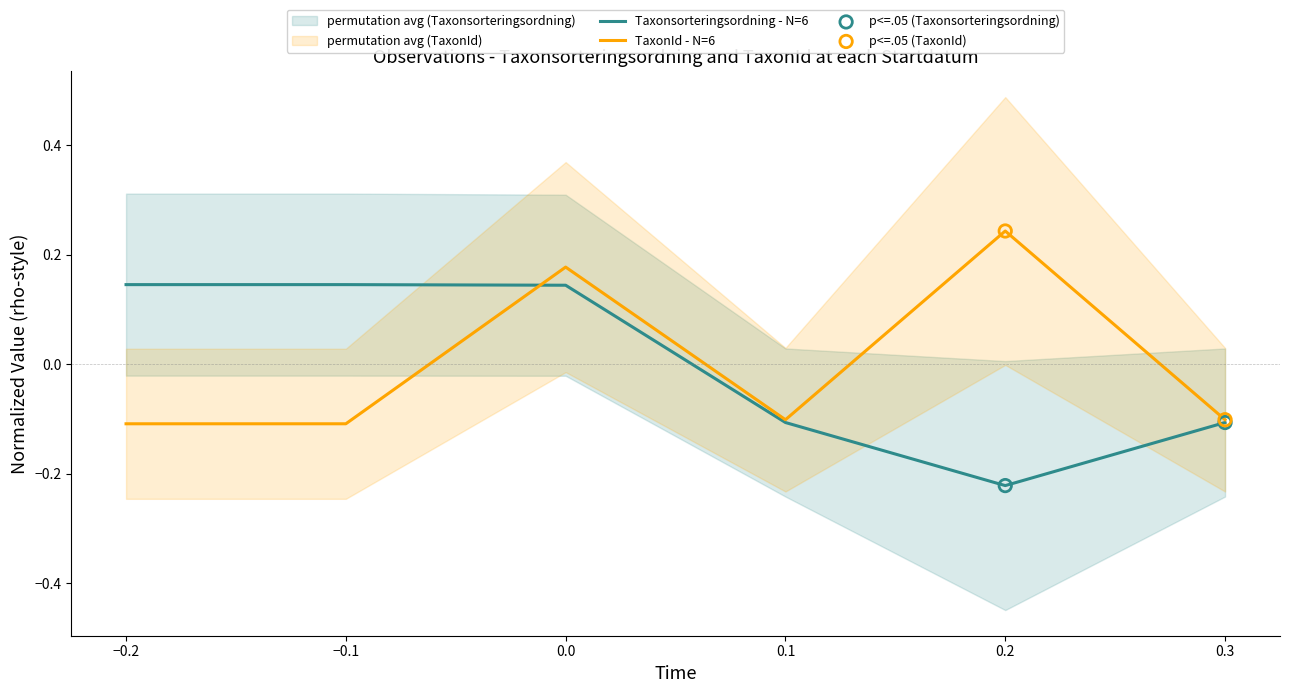

Which series has the largest Y range (max minus min)?

Taxonsorteringsordning